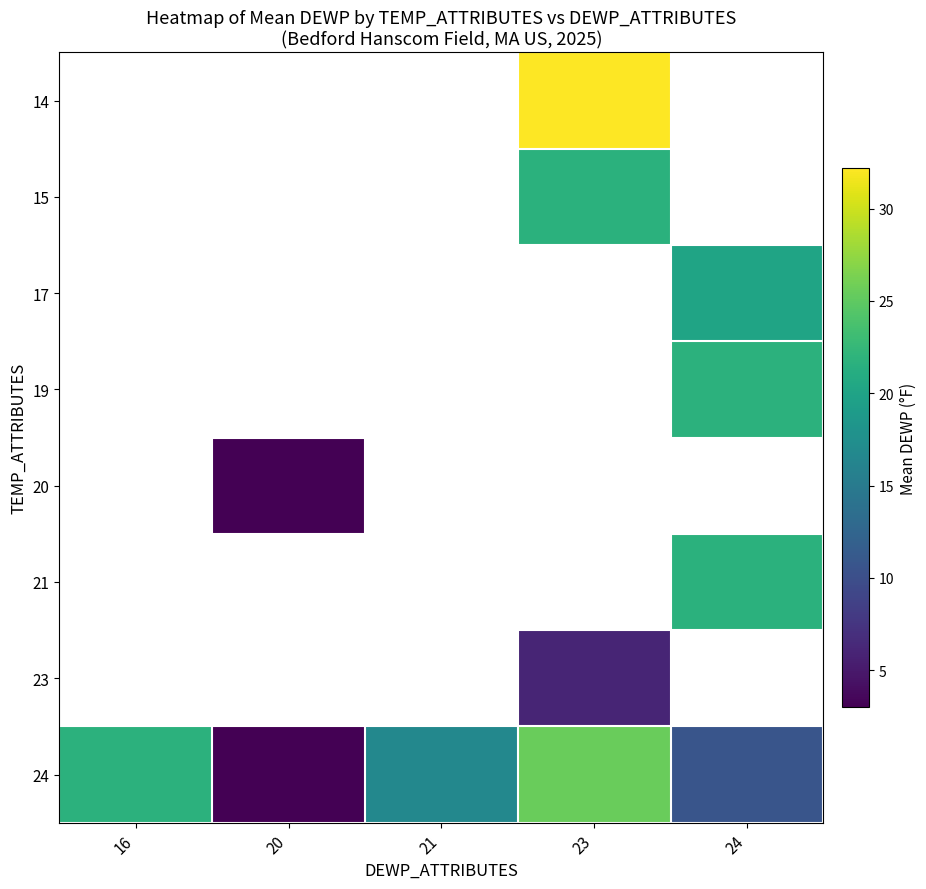

How many categories are shown in the chart?

5